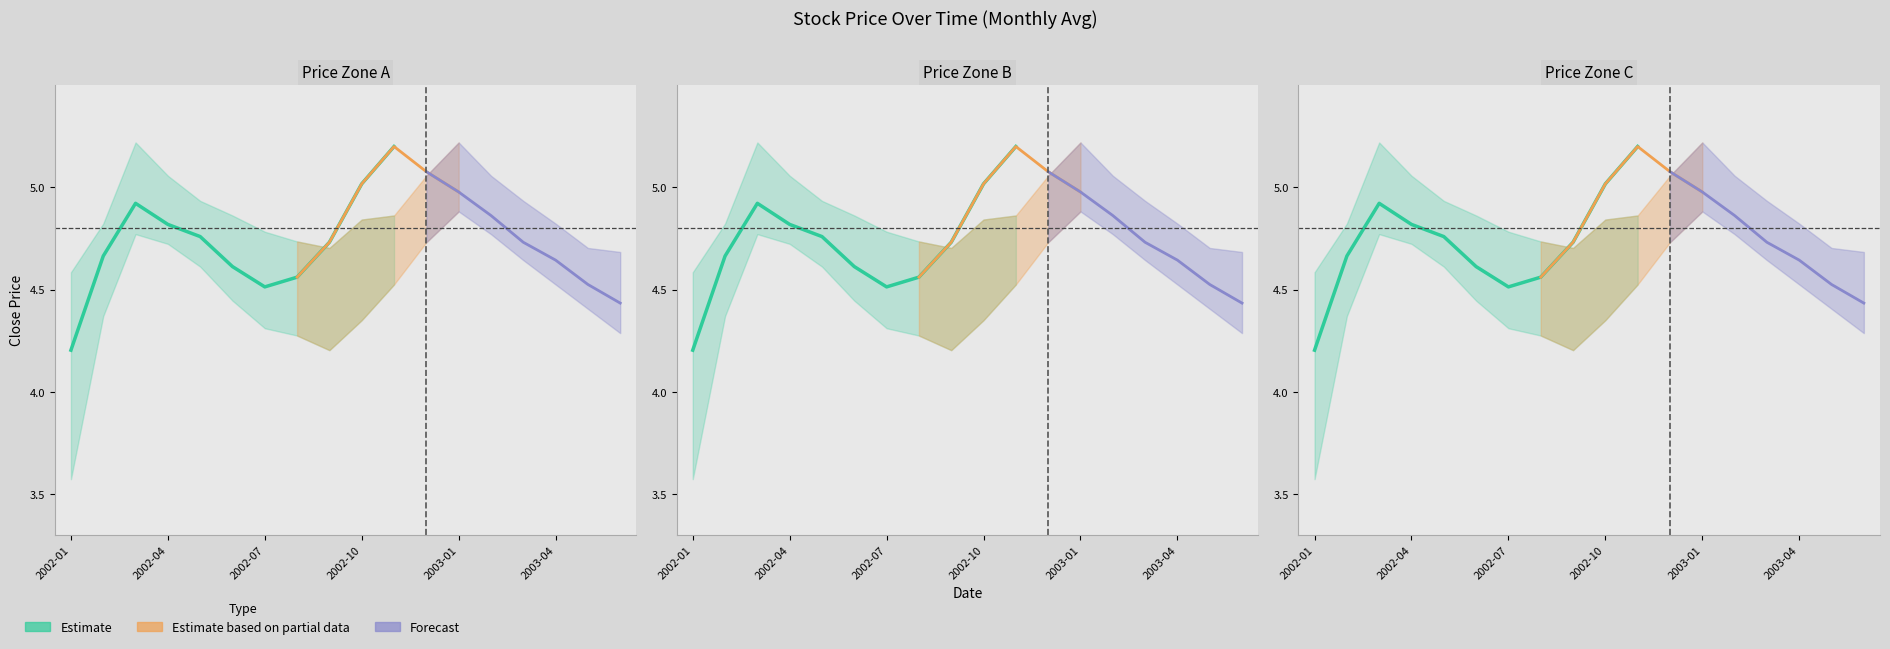

True or false: the data shows 1.8 at 7.

False